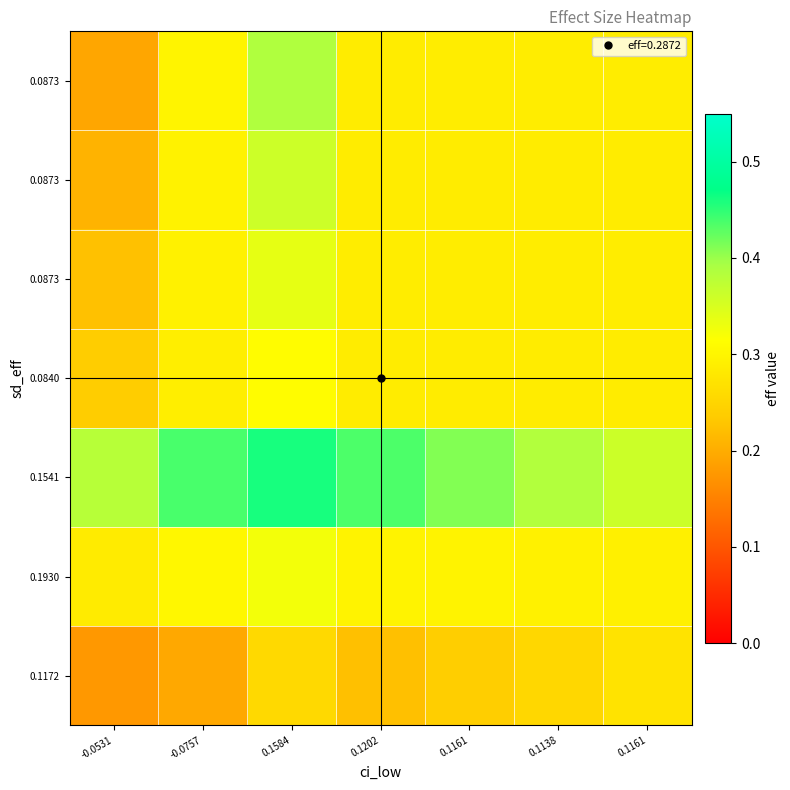

Which has a higher value, 0.1584 or 0.1161?

0.1584